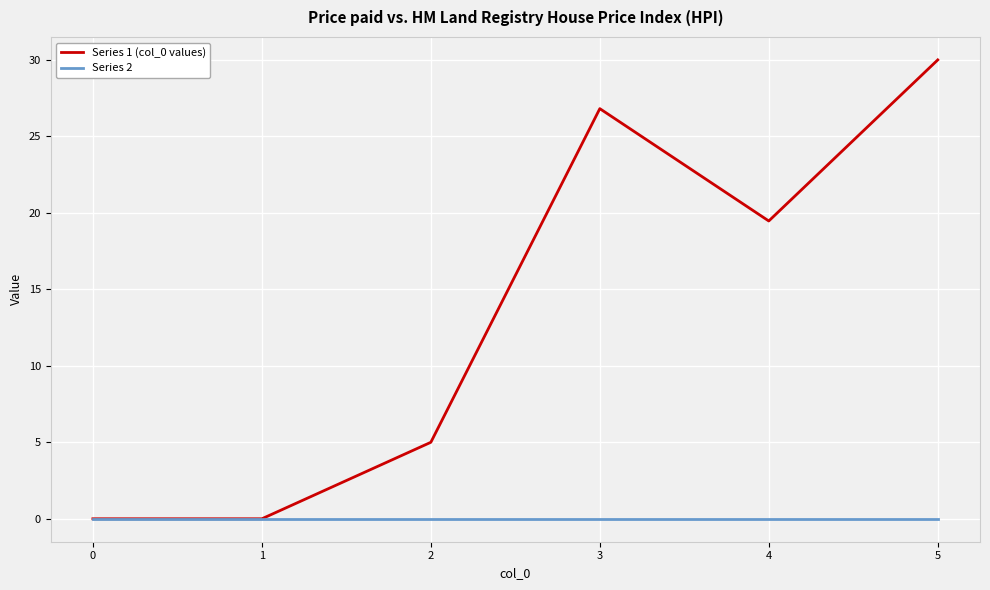

Is the value of Series 1 (col_0 values) at 3 greater than the value of Series 2 at 3?

Yes